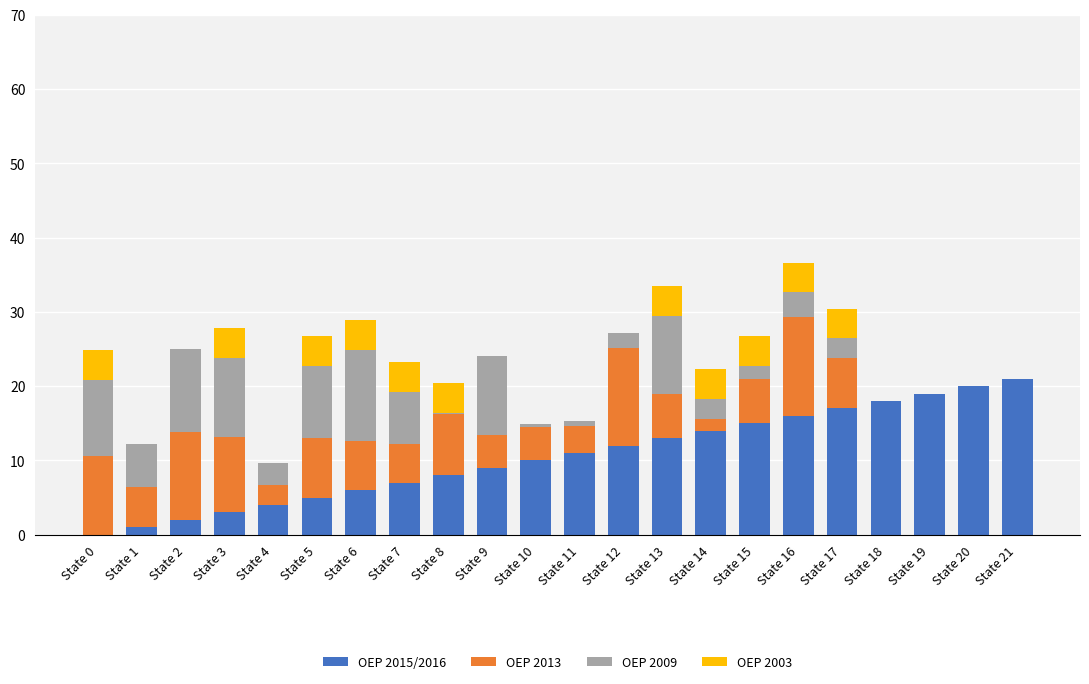

Count the number of categories in the chart.

22